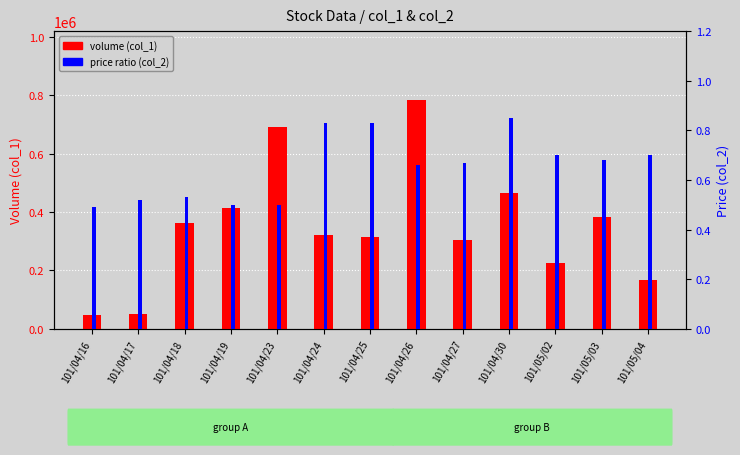

How many data points in volume (col_1) are less than 322000?

6